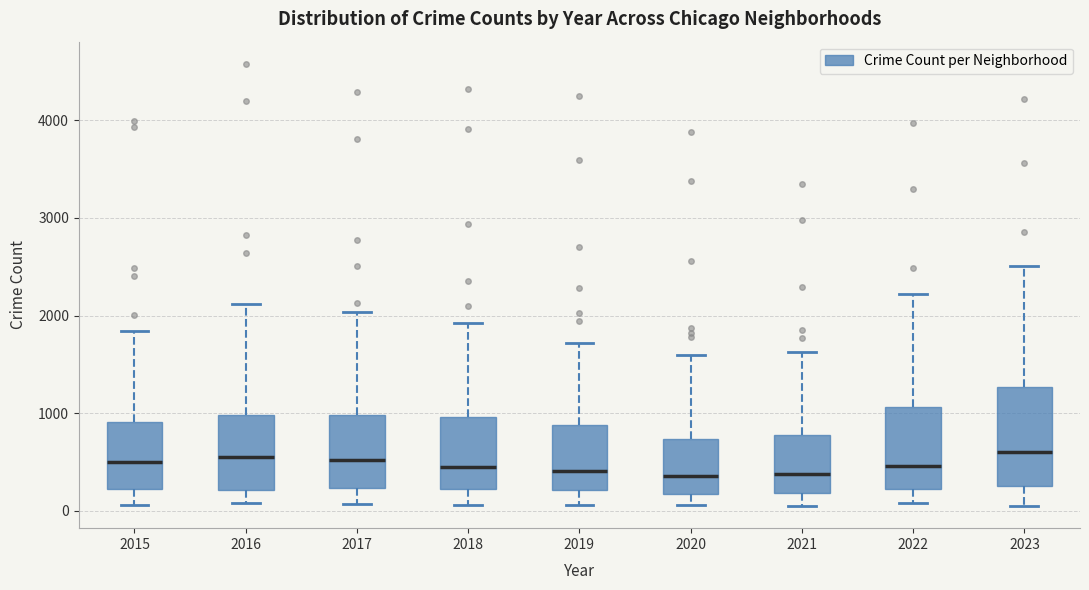

Which box is the tallest, from its lower edge to its upper edge?

2023